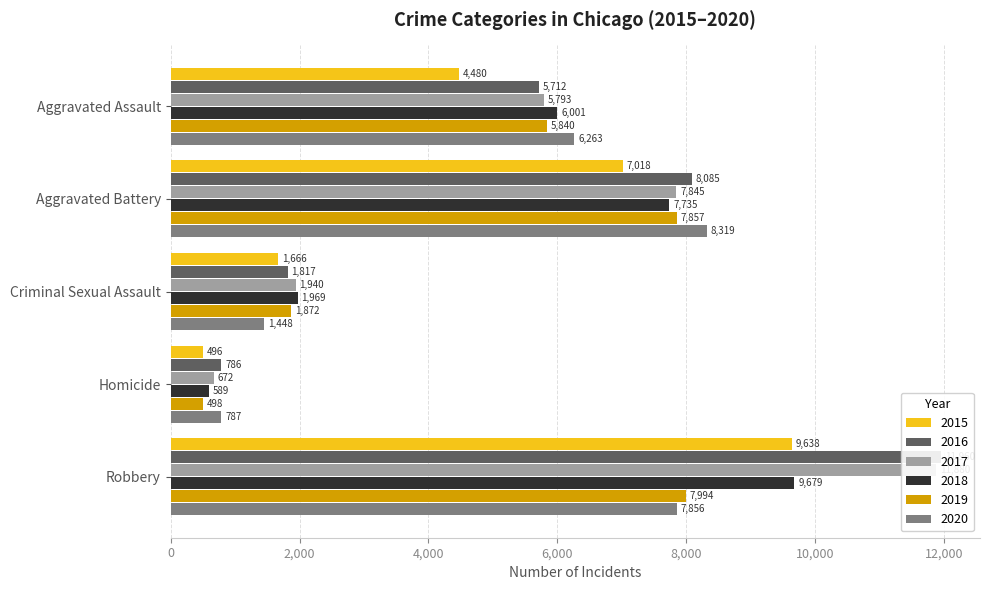

What are all the series names shown in the legend?

2015, 2016, 2017, 2018, 2019, 2020